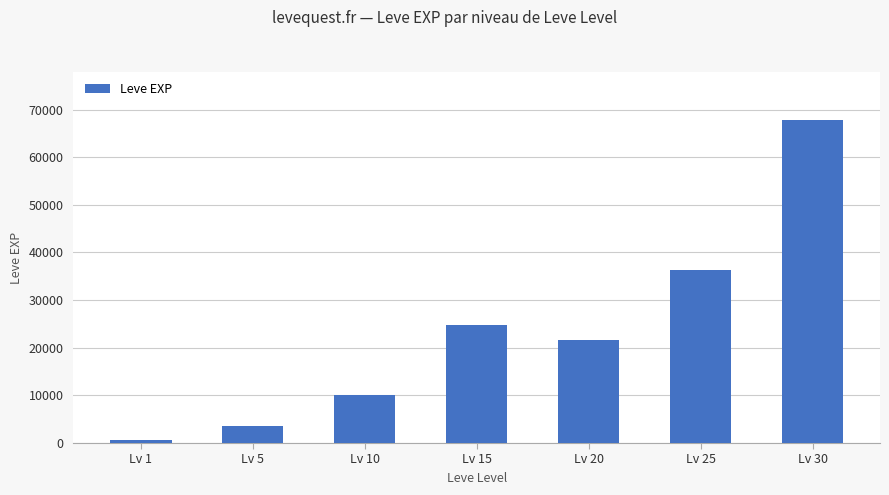

Reading right to left, extract all data points from this chart.

67730	36390	21600	24790	9990	3600	630